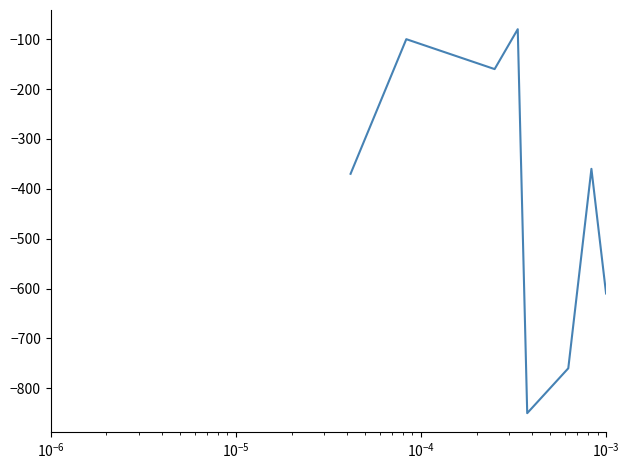

What is the greatest value displayed?

-80